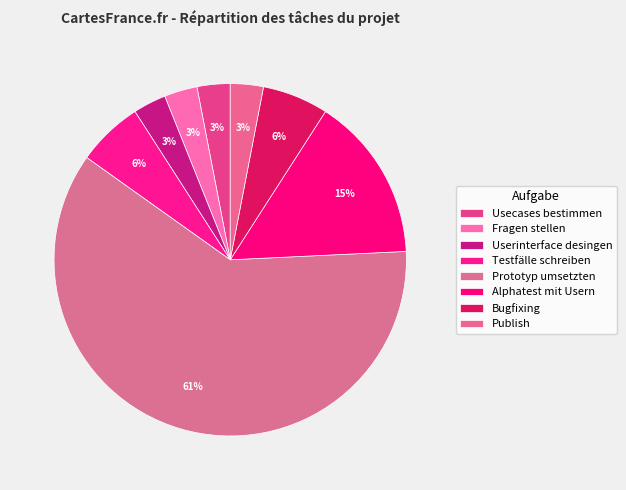

Which category has the smallest portion of the pie?

Usecases bestimmen